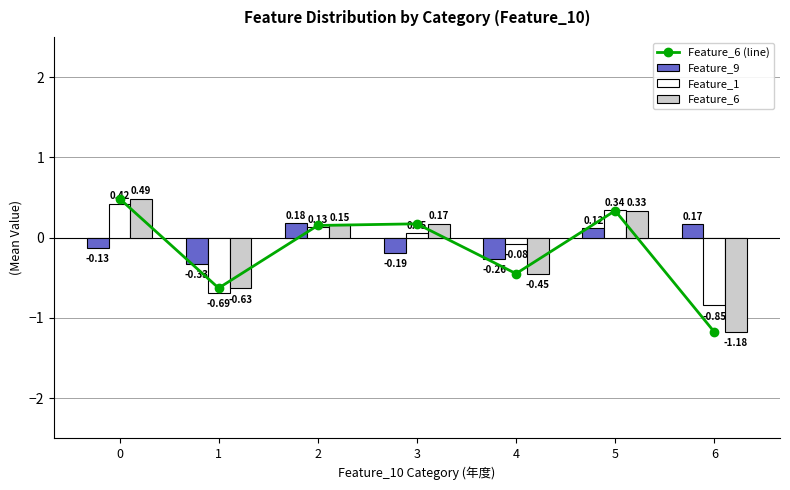

What is the spread (max minus min) of values at 6?

1.3